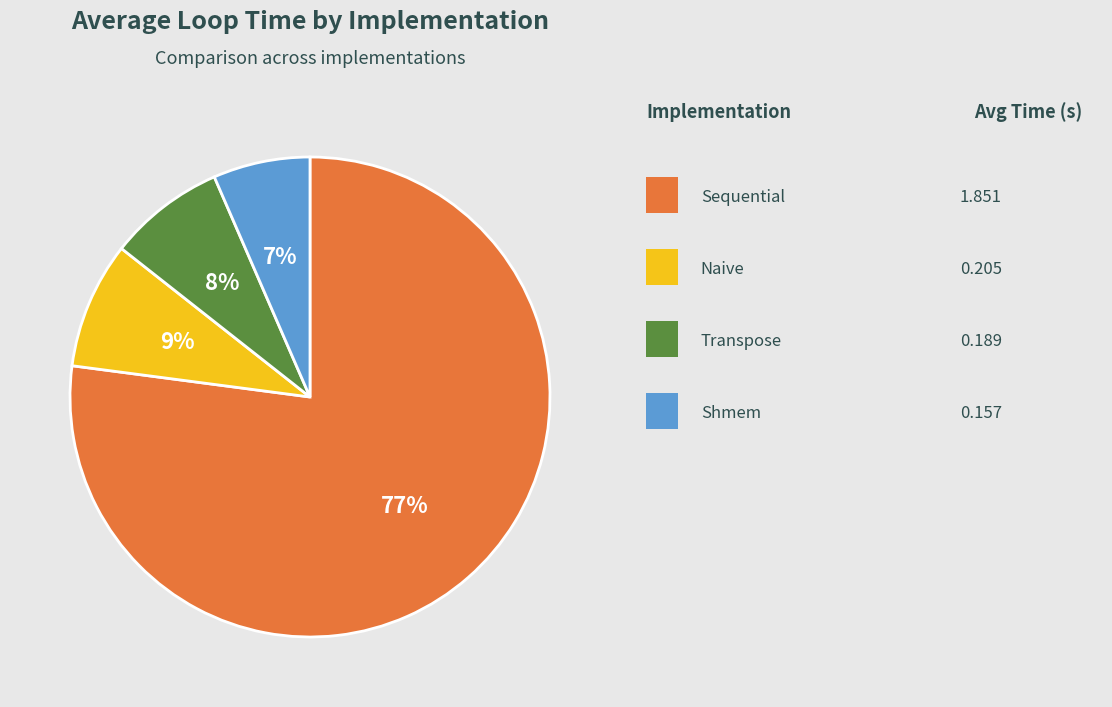

Does any single category account for the majority?

Yes